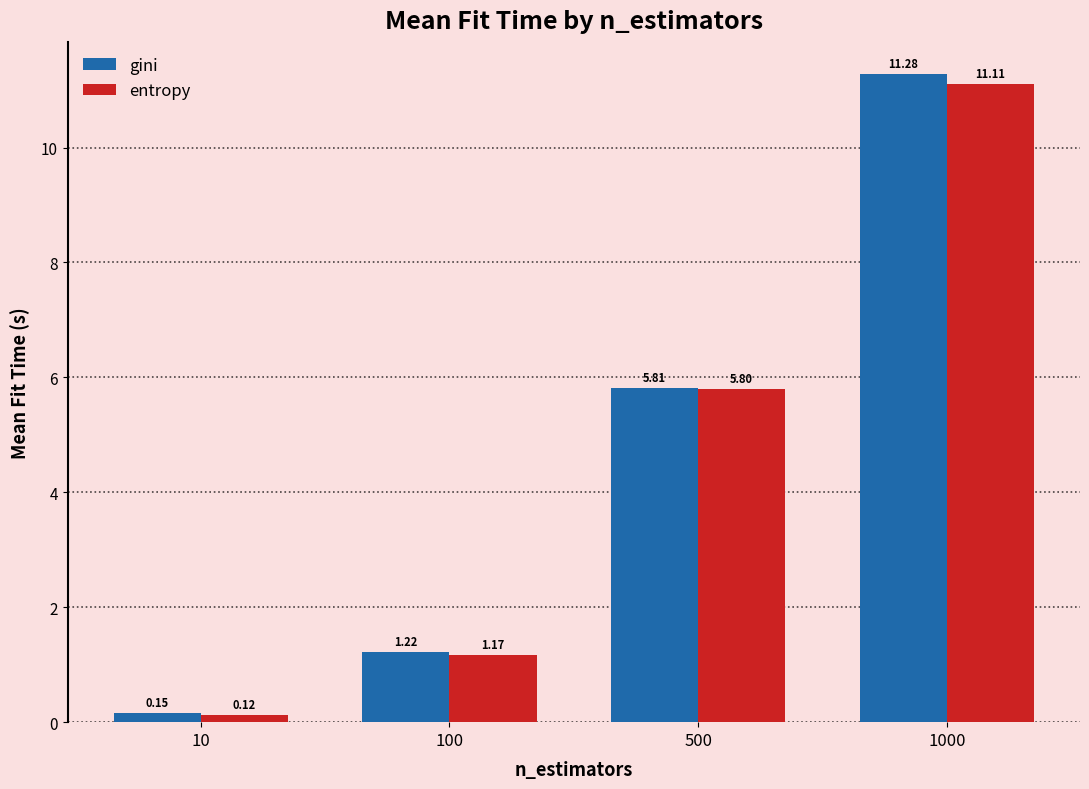

Does the chart contain stacked bars?

No